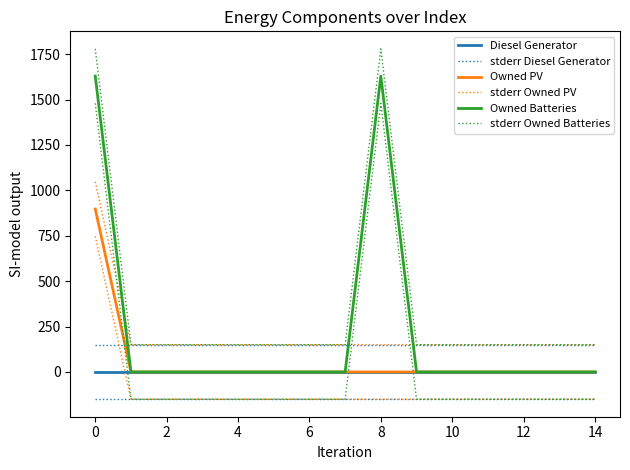

What is the sum of the stderr Diesel Generator values at 13 and 6?

300